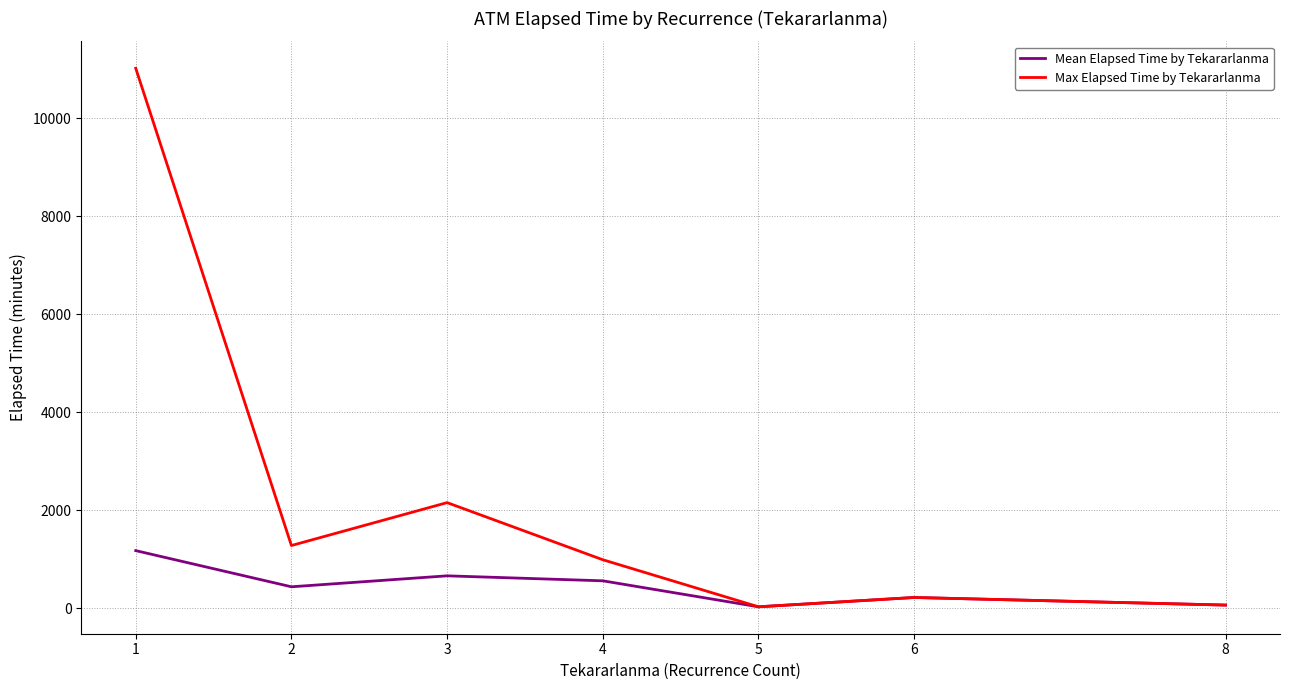

Where does the Max Elapsed Time by Tekararlanma series first go above 990?

1